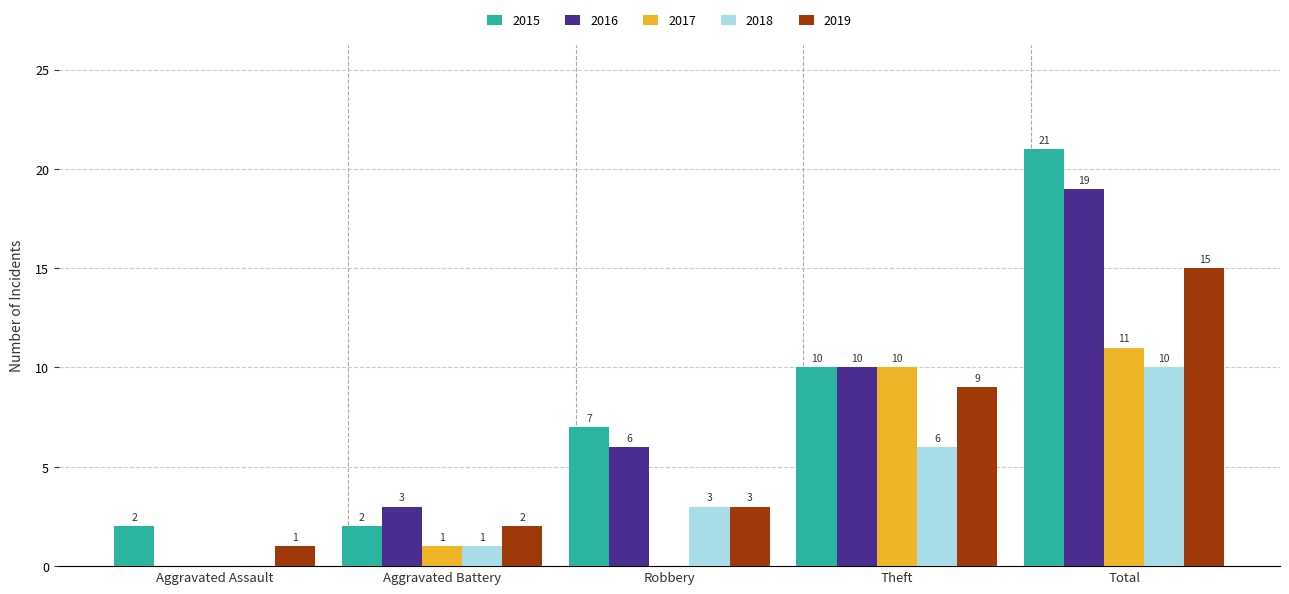

Reading left to right, extract all data points from this chart.

2015: Aggravated Assault=2	Aggravated Battery=2	Robbery=7	Theft=10	Total=21
2016: Aggravated Assault=0	Aggravated Battery=3	Robbery=6	Theft=10	Total=19
2017: Aggravated Assault=0	Aggravated Battery=1	Robbery=0	Theft=10	Total=11
2018: Aggravated Assault=0	Aggravated Battery=1	Robbery=3	Theft=6	Total=10
2019: Aggravated Assault=1	Aggravated Battery=2	Robbery=3	Theft=9	Total=15